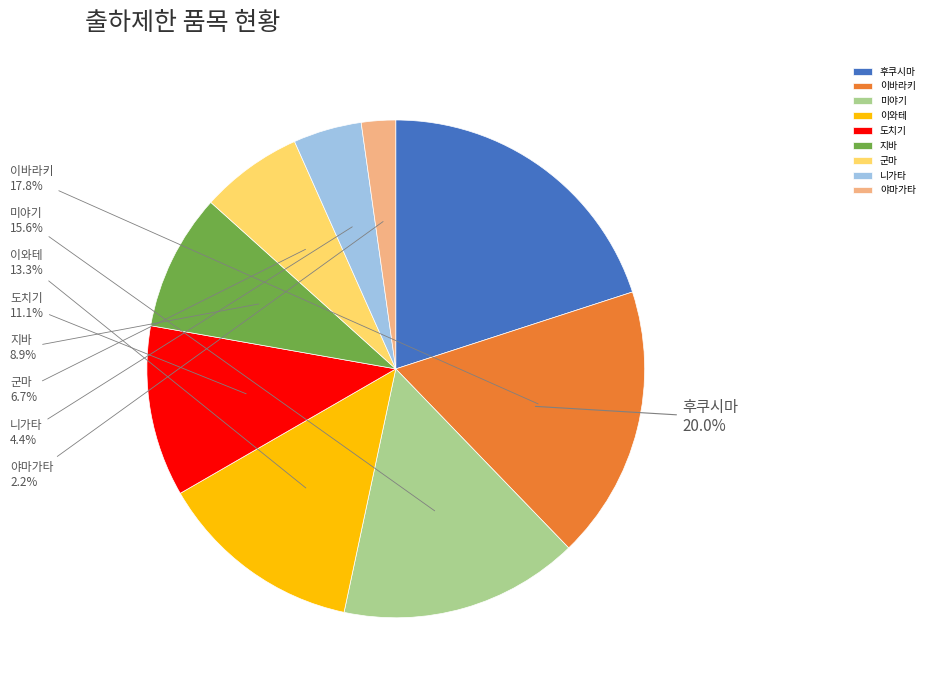

To the nearest percent, what is the difference between the largest and smallest slice percentages?

18%